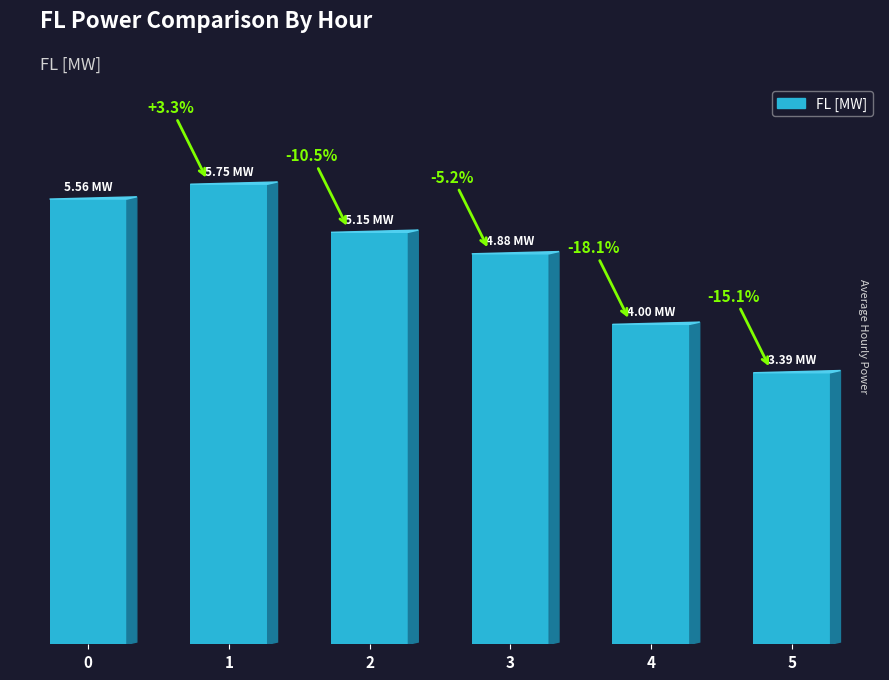

Are the bars horizontal?

No